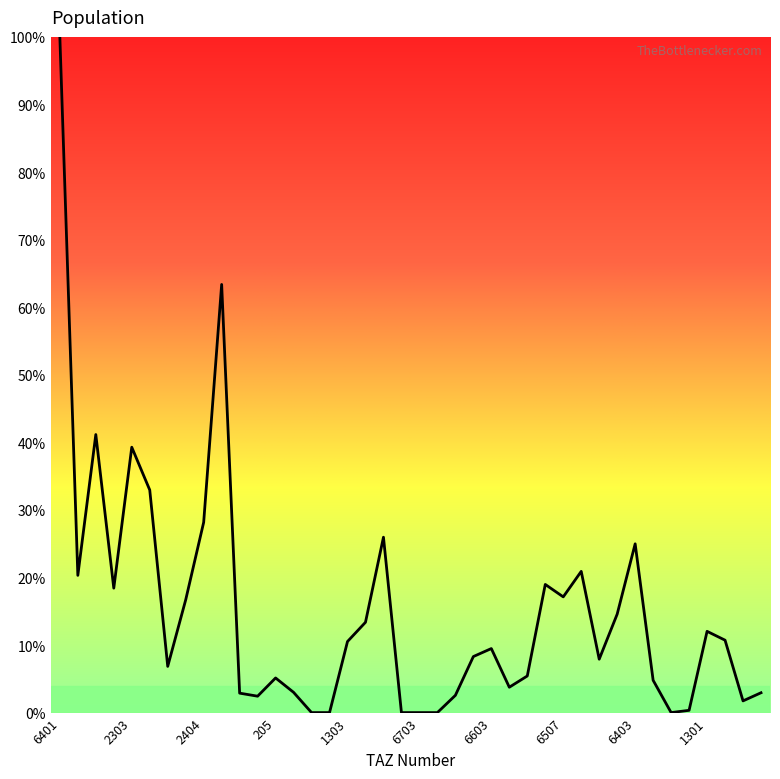

What is the maximum value shown in the chart?

100.0